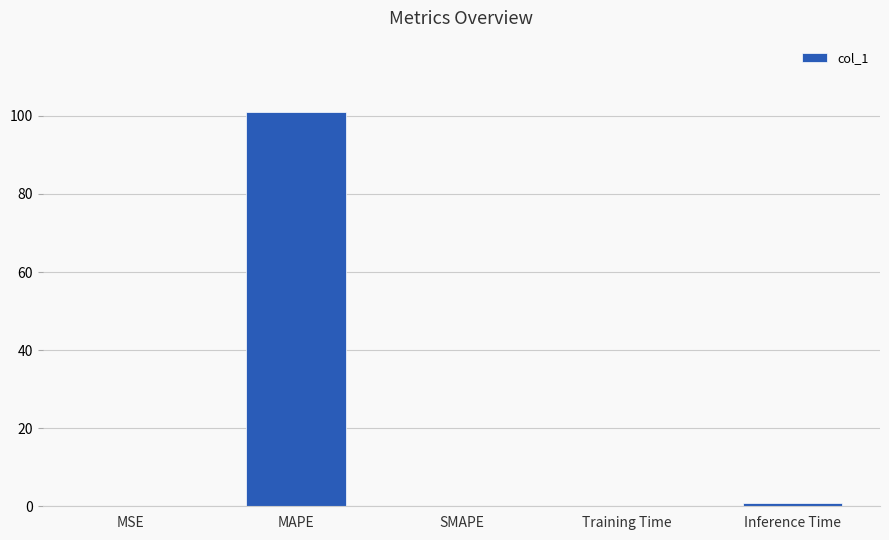

Between MAPE and MSE, which is larger?

MAPE